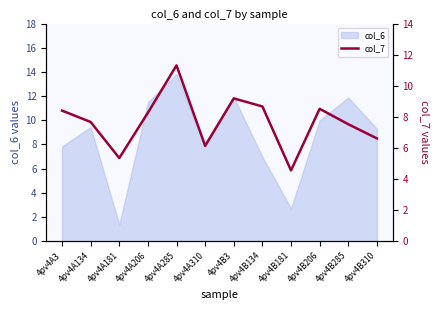

Reading right to left, what are all the values shown in this chart?

4pv4B310=6.6	4pv4B285=7.5	4pv4B206=8.5	4pv4B181=4.6	4pv4B134=8.7	4pv4B3=9.2	4pv4A310=6.1	4pv4A285=11.3	4pv4A206=8.3	4pv4A181=5.3	4pv4A134=7.7	4pv4A3=8.4